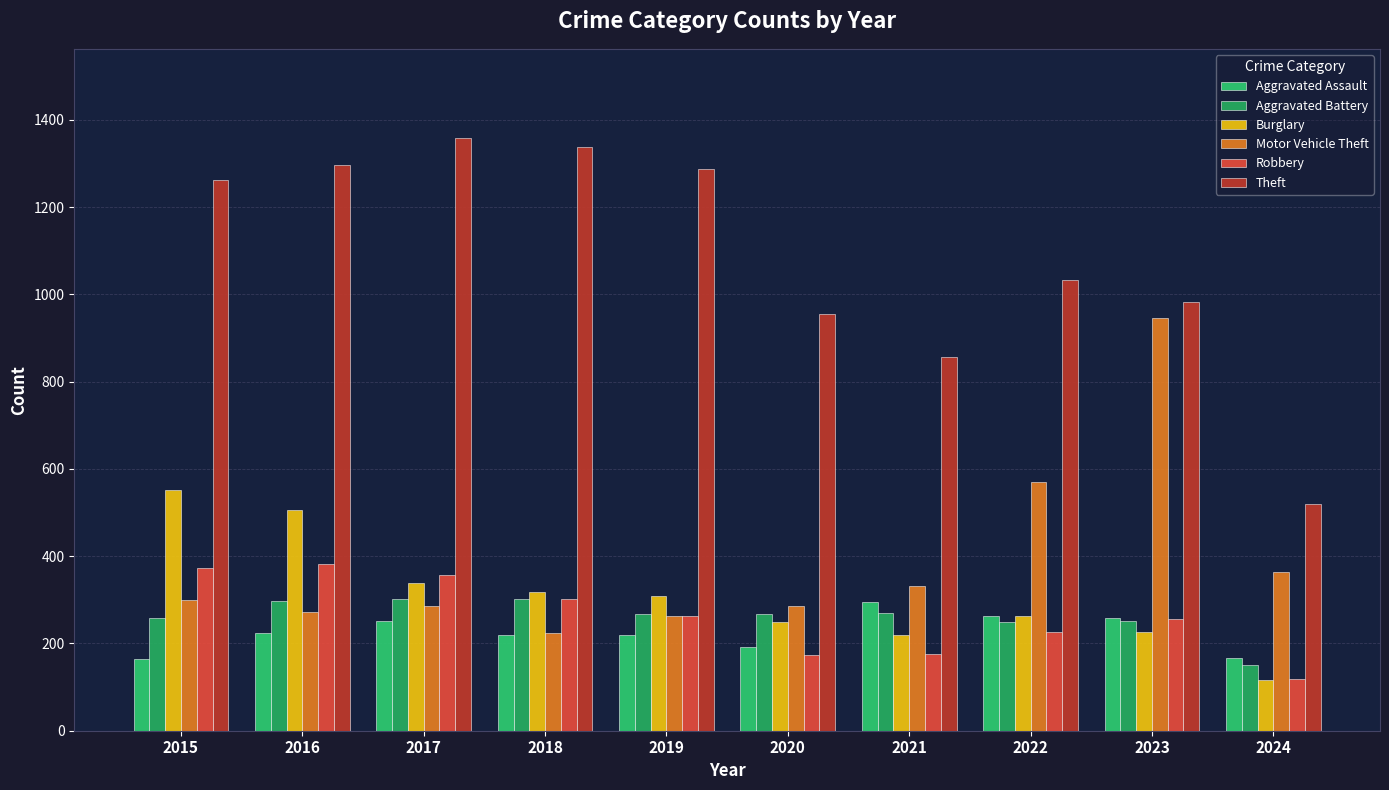

Does the chart contain stacked bars?

No